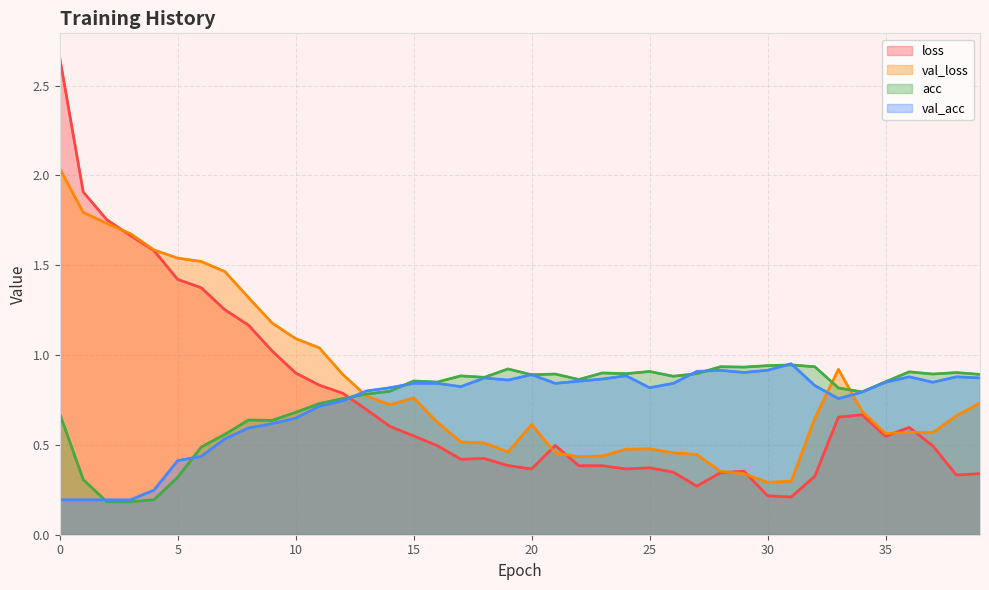

Rank the series by their maximum value, from highest to lowest.

loss, val_loss, val_acc, acc